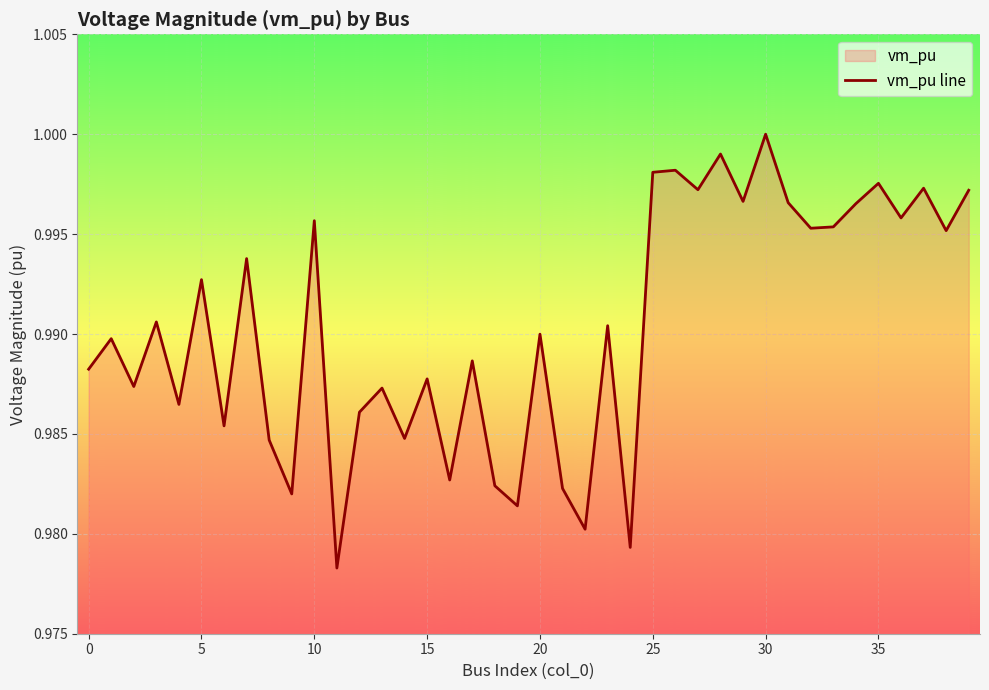

True or false: the data shows 1.0 at 11.

True